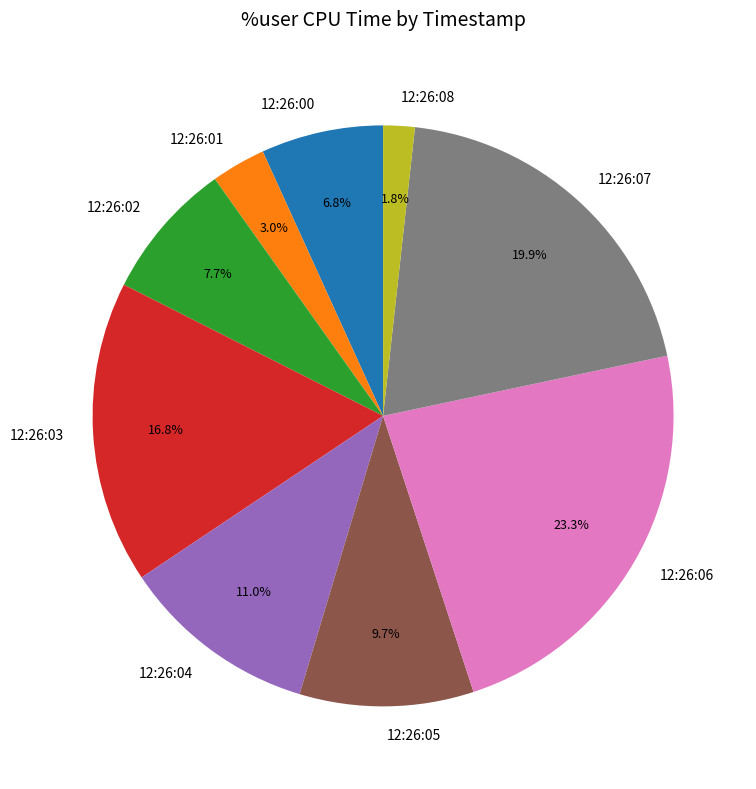

To the nearest percent, what portion does 12:26:00 represent?

7%